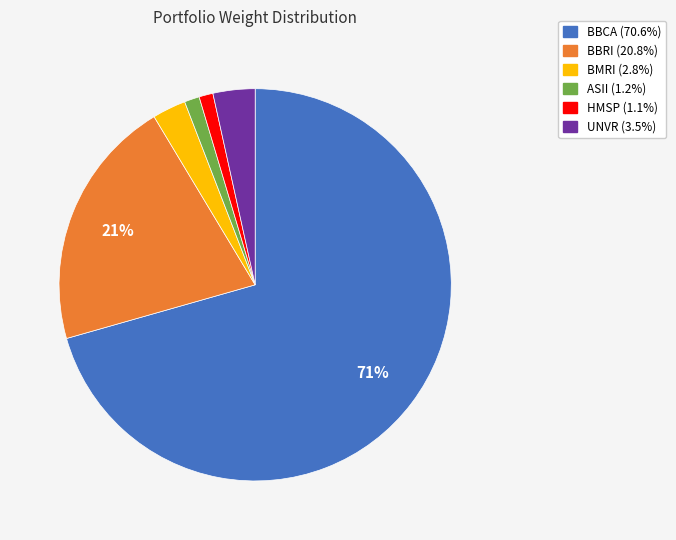

Which category has the biggest portion of the pie?

BBCA